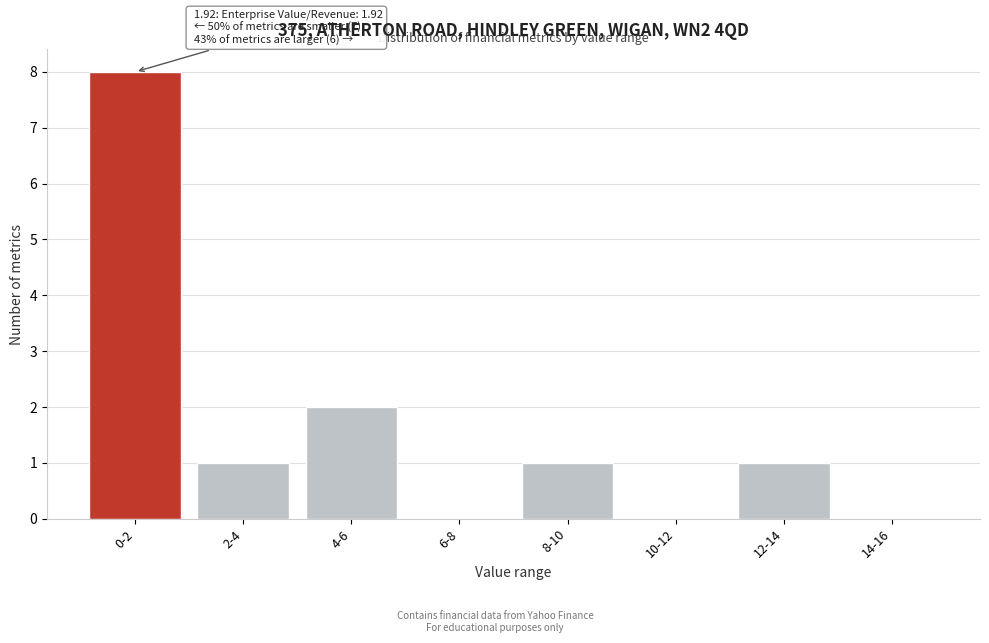

Reading left to right, transcribe all the data shown in this chart.

0-2=8	2-4=1	4-6=2	6-8=0	8-10=1	10-12=0	12-14=1	14-16=0